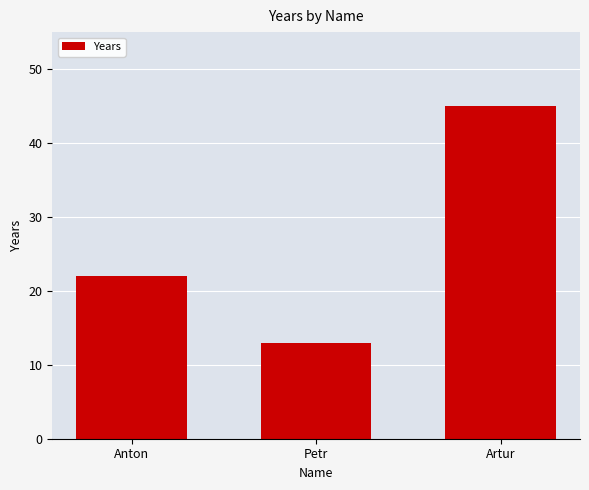

Reading right to left, list all the values displayed in this chart.

Artur=45	Petr=13	Anton=22